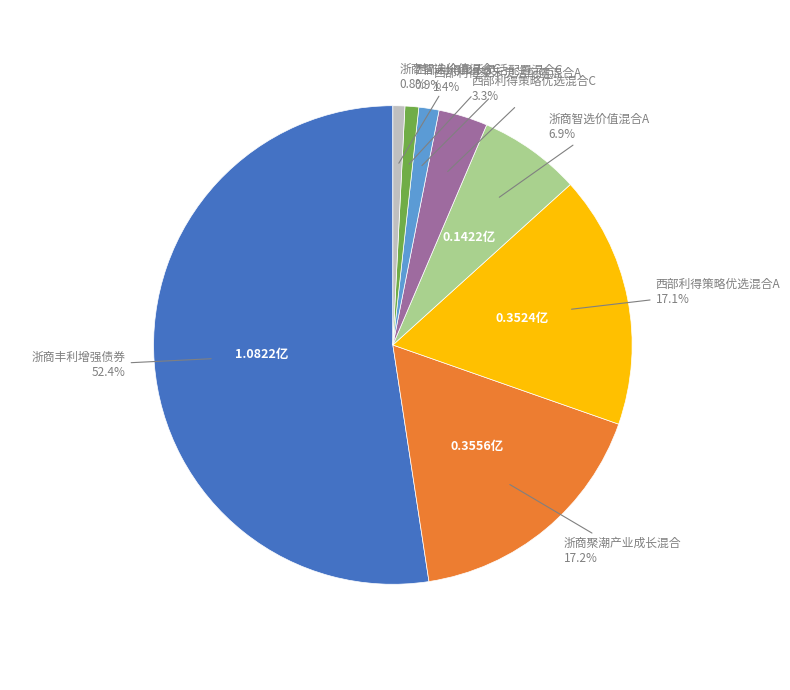

Does any single category account for the majority?

Yes